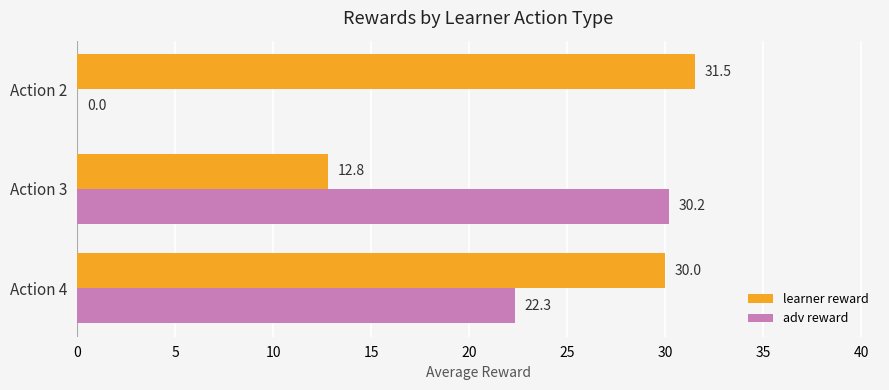

Read the adv reward value at Action 3.

30.2